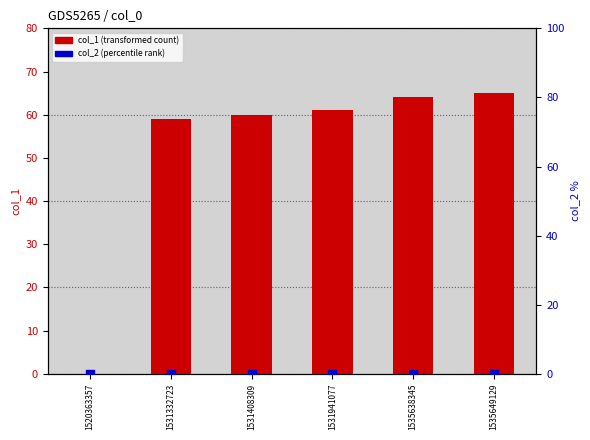

Which series reaches the maximum Y coordinate?

col_1 (transformed count)